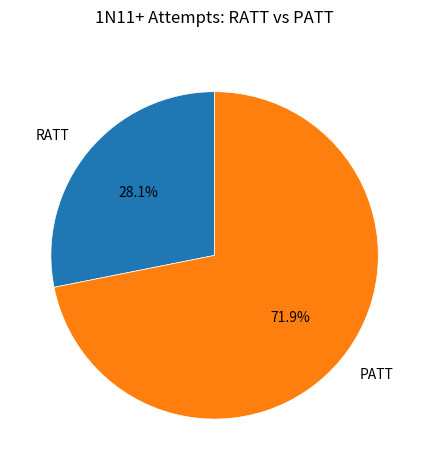

What portion of the pie excludes PATT?

28.1%